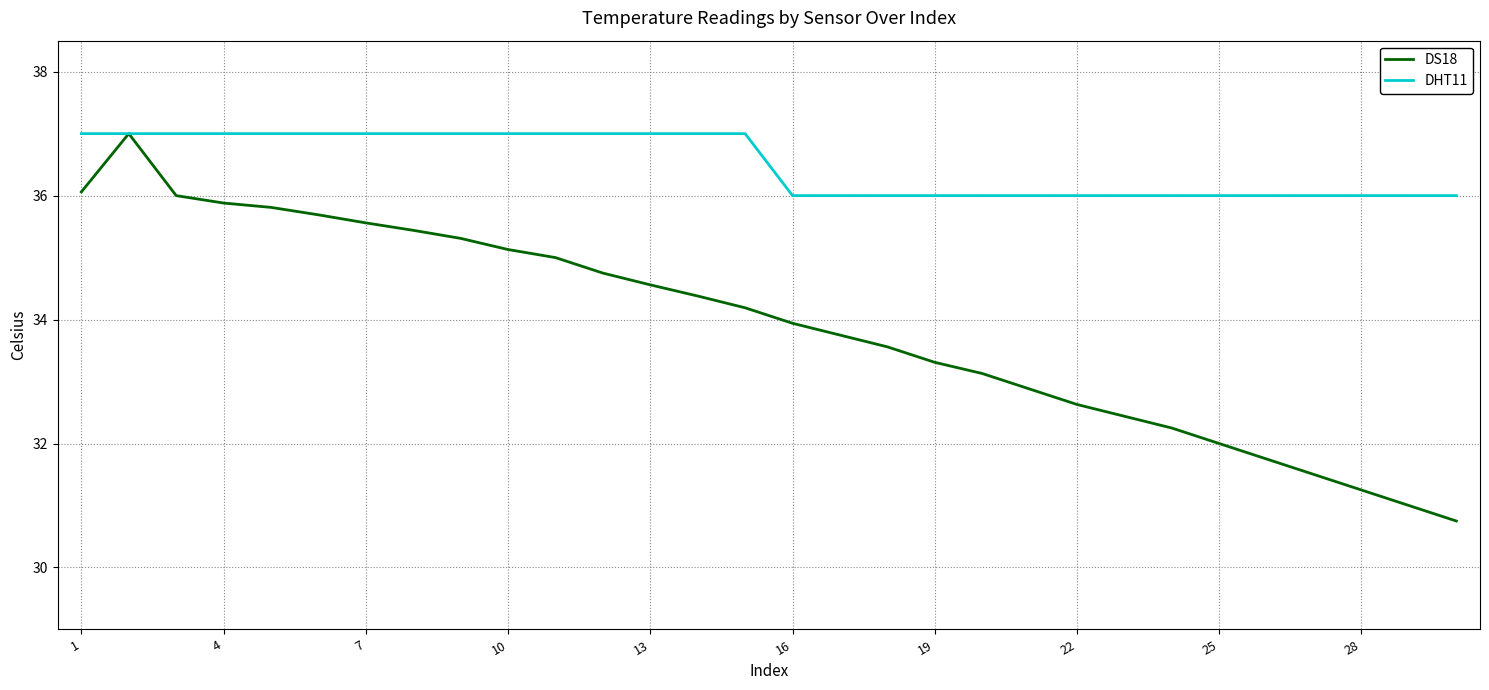

What is the minimum value for DHT11?

36.0